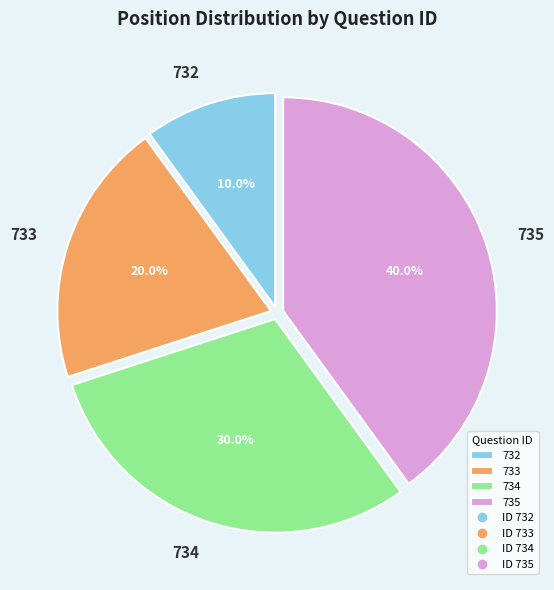

How much of the chart is everything except 733?

80.0%